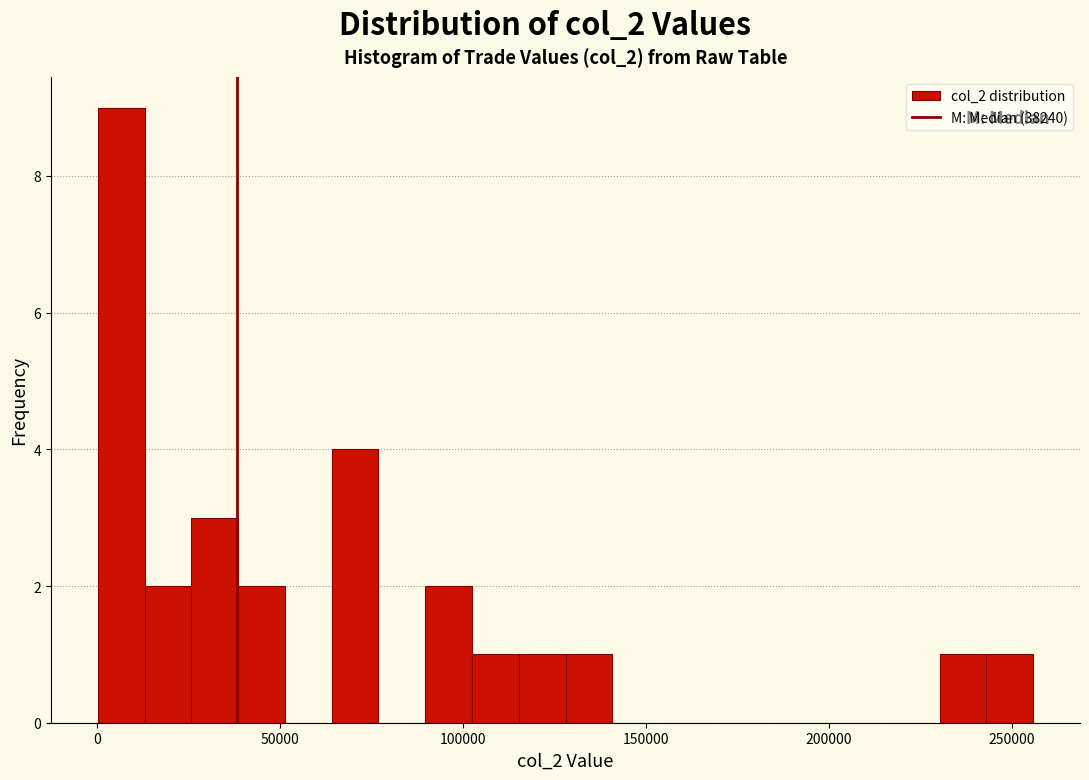

Read against the x-axis, roughly where is the centre of the tallest bar?

5000